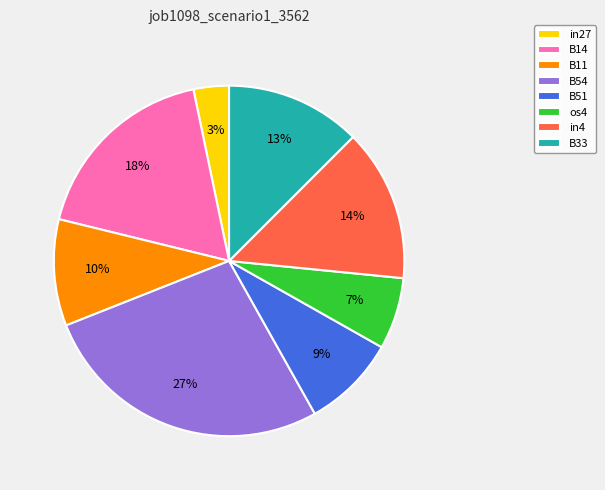

How many segments does this pie chart have?

8